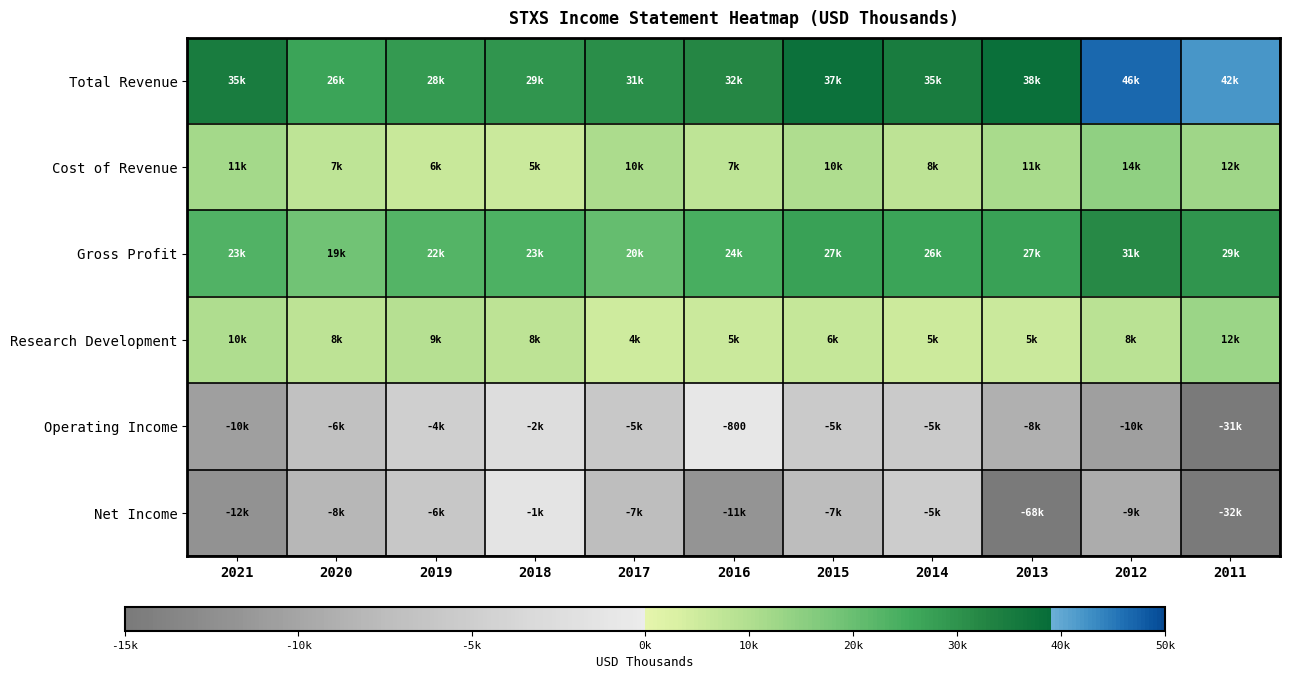

True or false: Total Revenue has a value of 42000 at 2011.

True